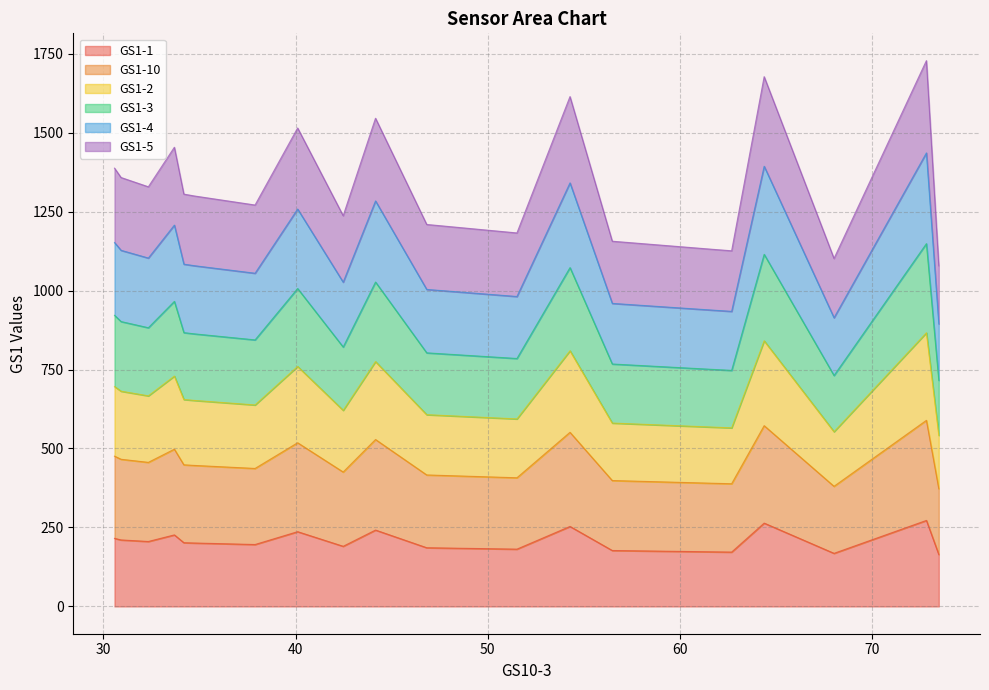

What is the lowest value of the GS1-1 series?

164.2